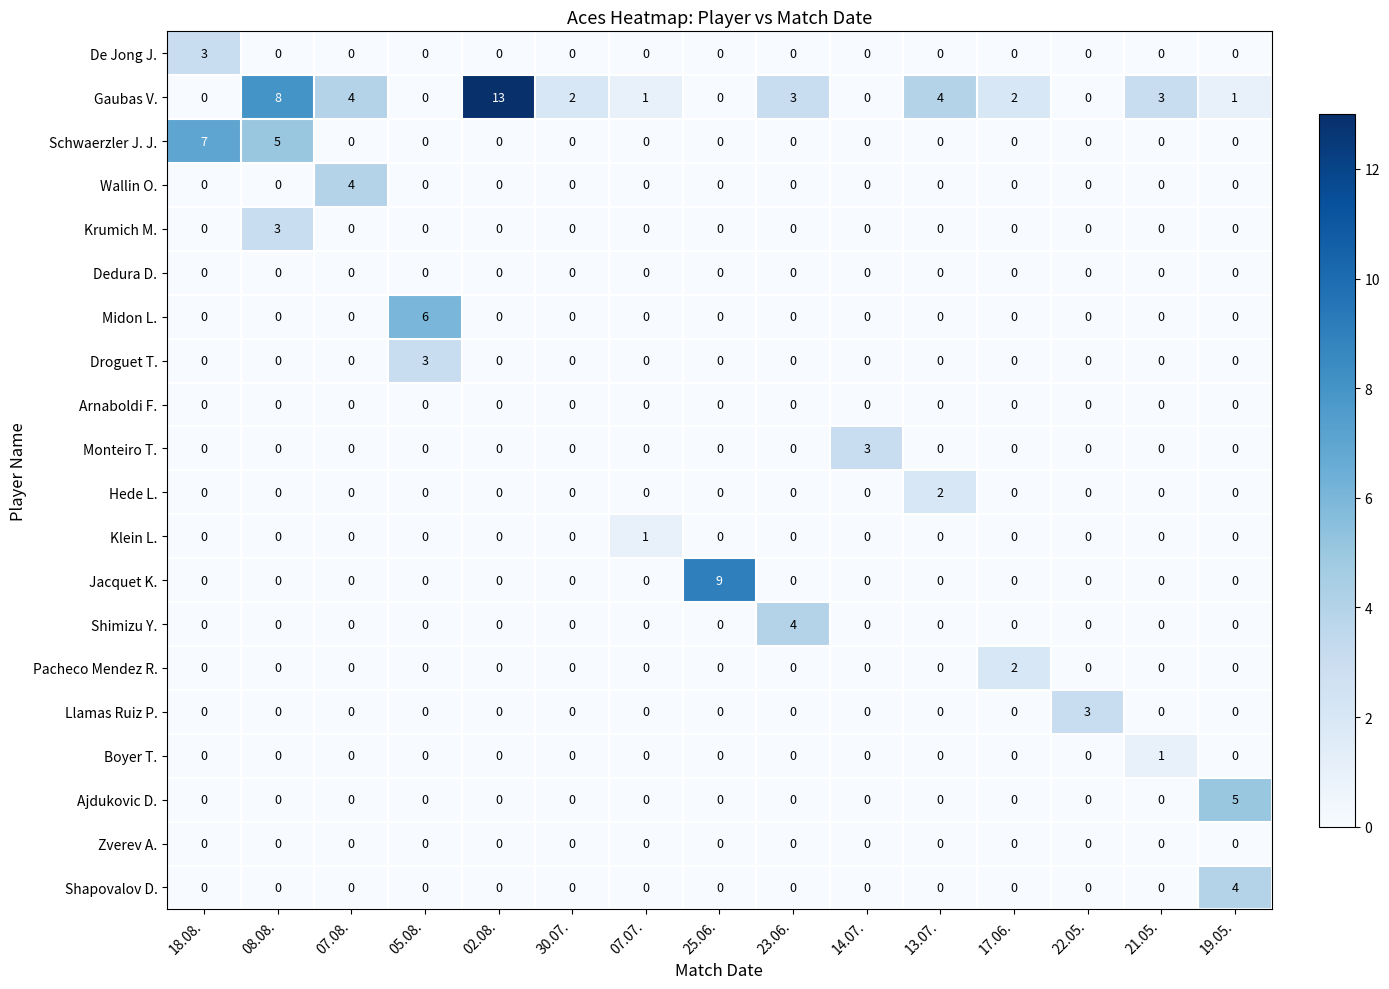

Which series has the largest range (max minus min)?

Gaubas V.